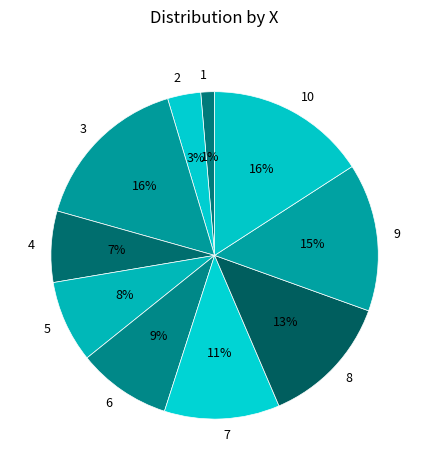

Approximately how many times larger is the value at 6 compared to 5?

1.1